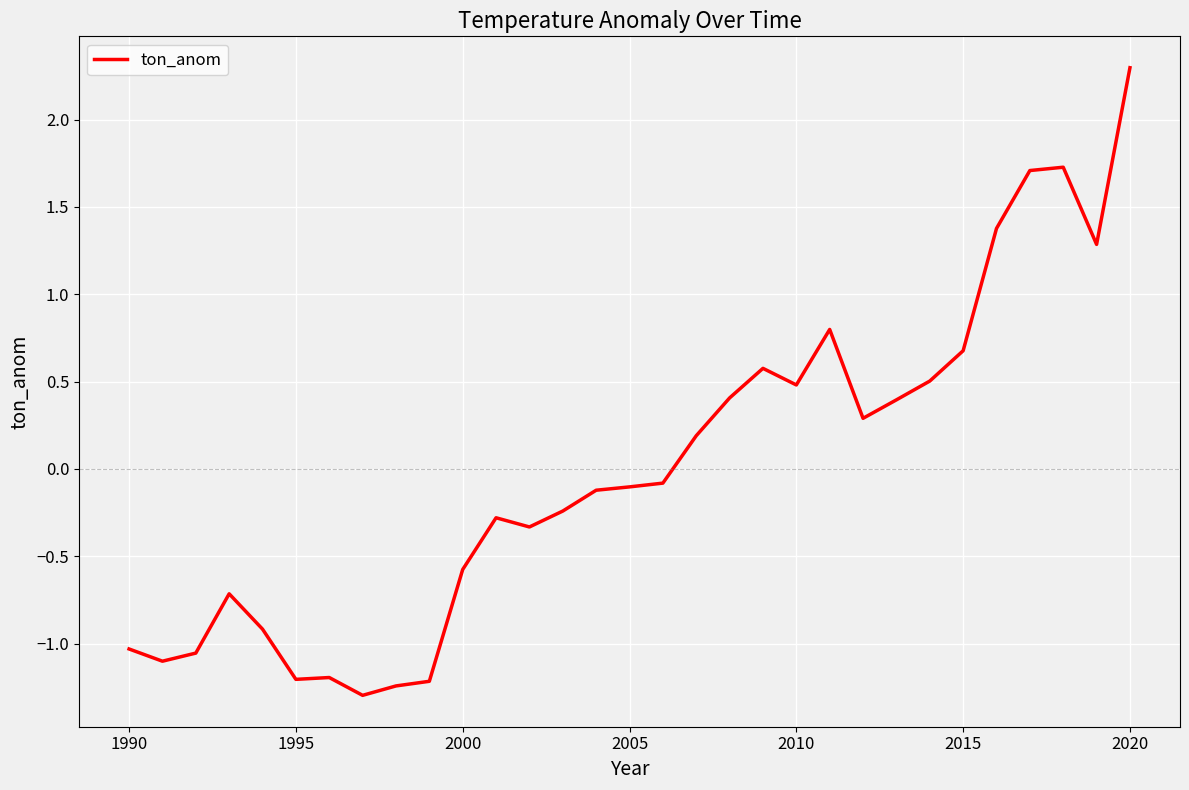

What is the minimum value shown in the chart?

-1.3